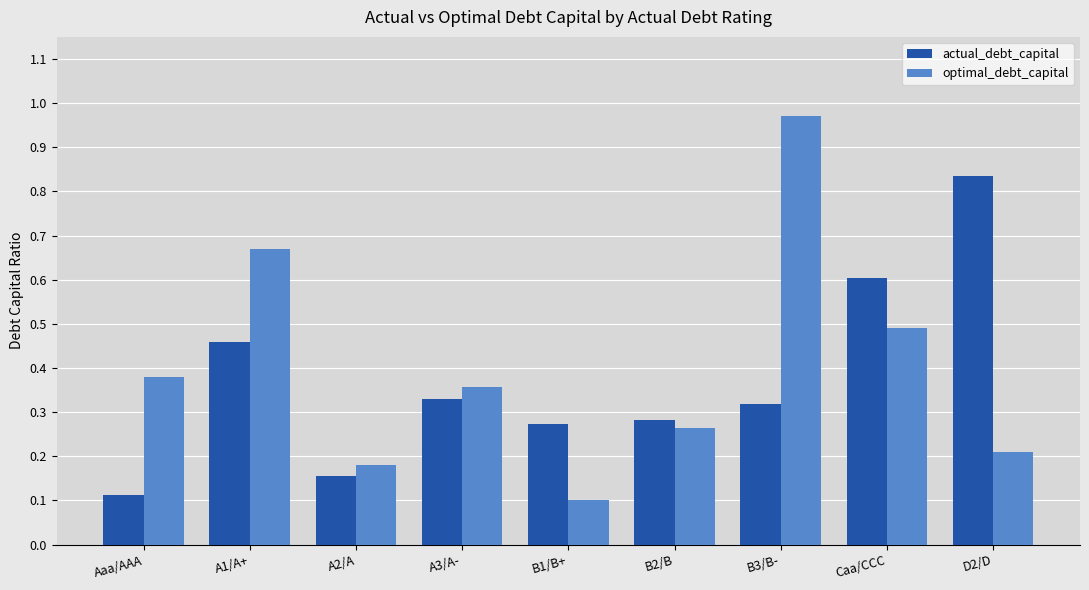

What is the difference between the maximum and minimum values in the optimal_debt_capital series?

0.9